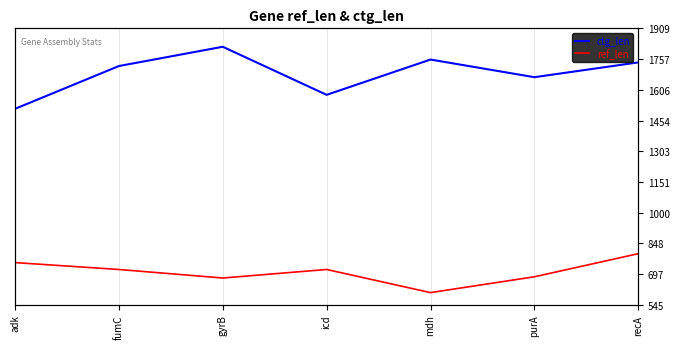

Which series has the widest spread of values?

ctg_len